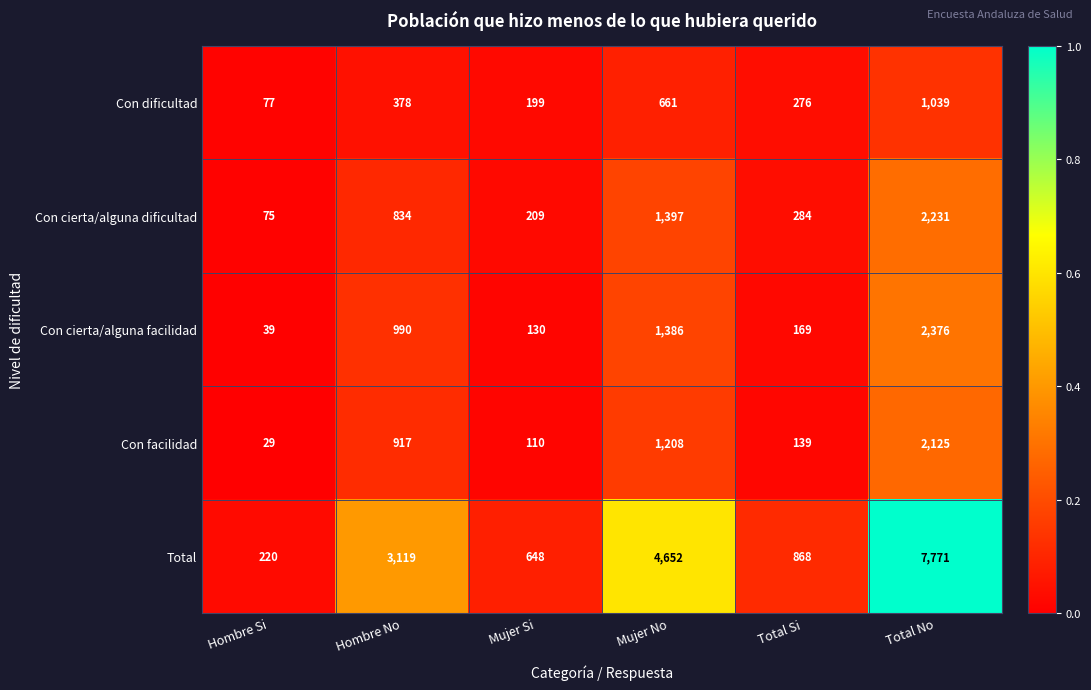

Which series has the largest total across all categories?

Total